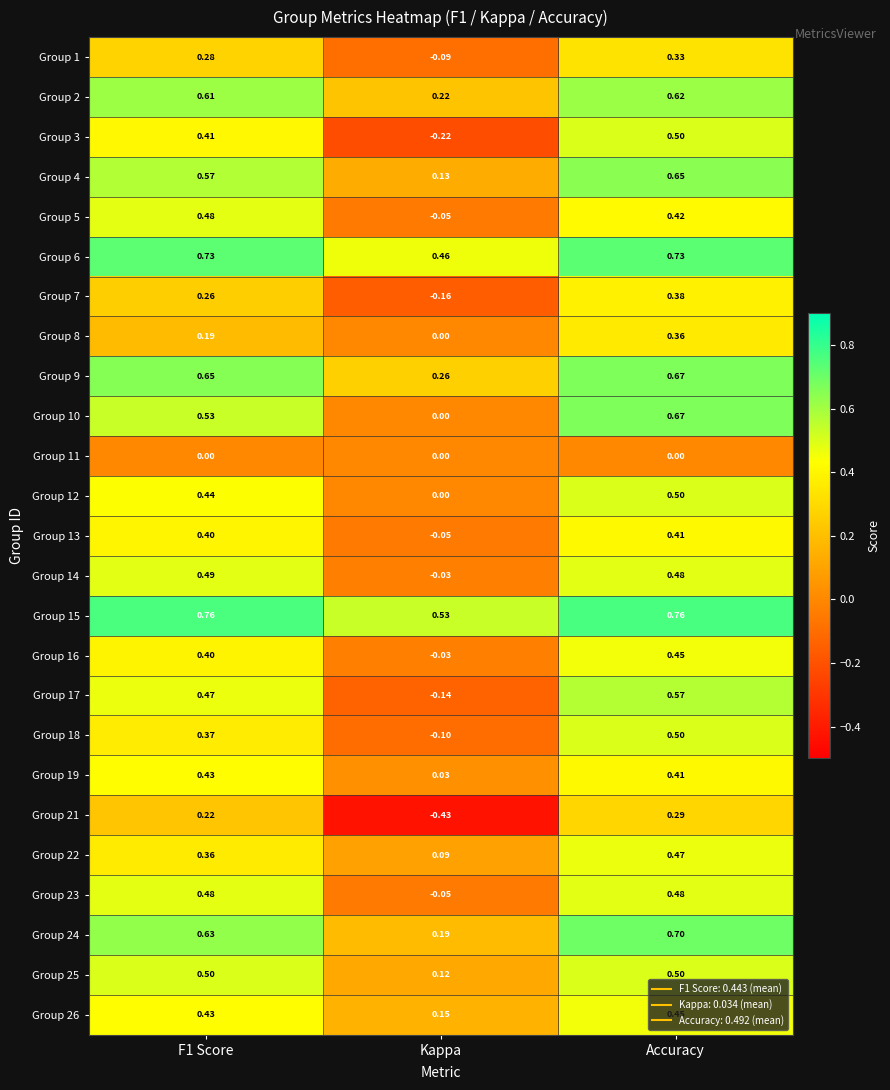

At which label does Group 8 reach its peak?

Accuracy